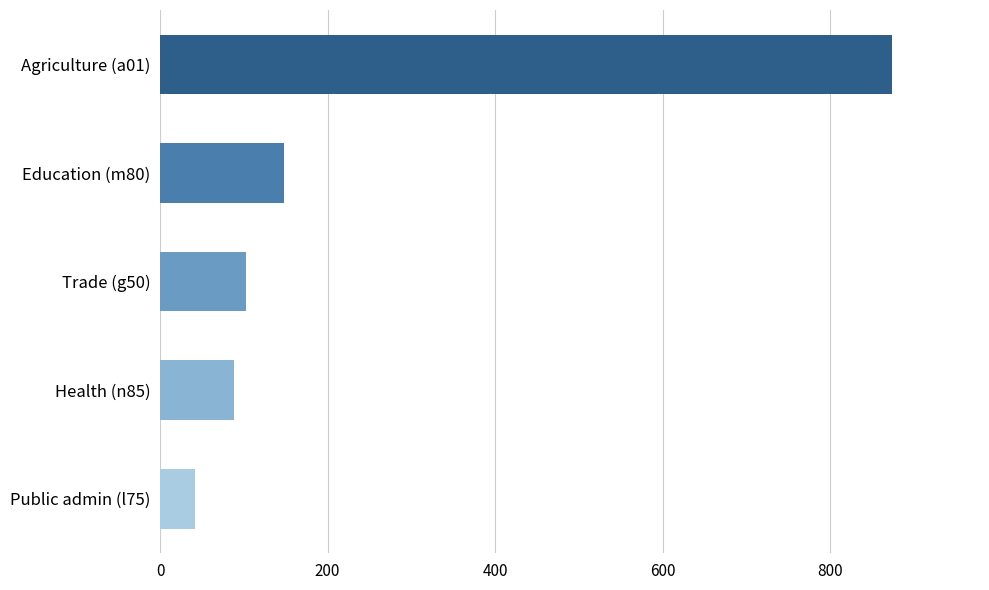

Rank the categories by value from lowest to highest.

Public admin (l75), Health (n85), Trade (g50), Education (m80), Agriculture (a01)